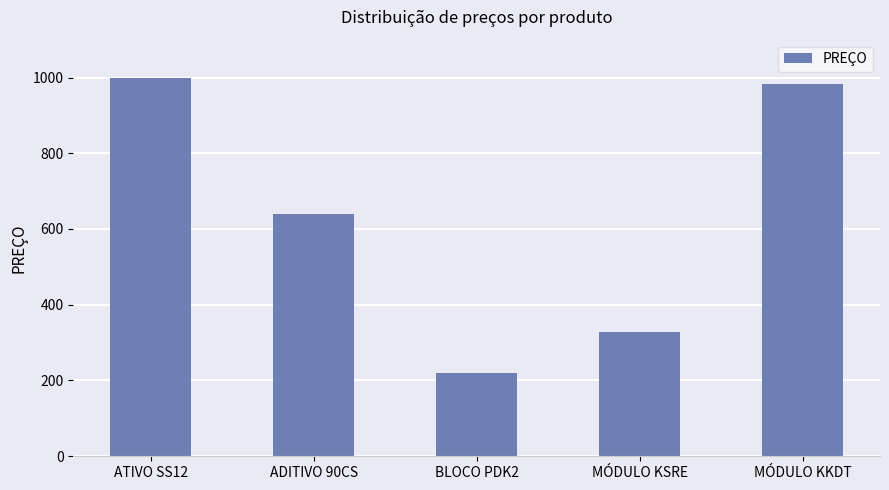

Reading right to left, extract all data points from this chart.

MÓDULO KKDT=983	MÓDULO KSRE=327	BLOCO PDK2=219	ADITIVO 90CS=640	ATIVO SS12=1000